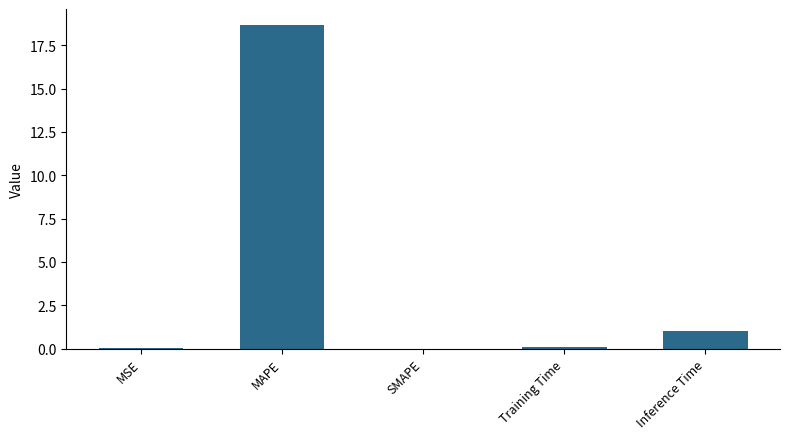

Which label corresponds to the largest value in the chart?

MAPE